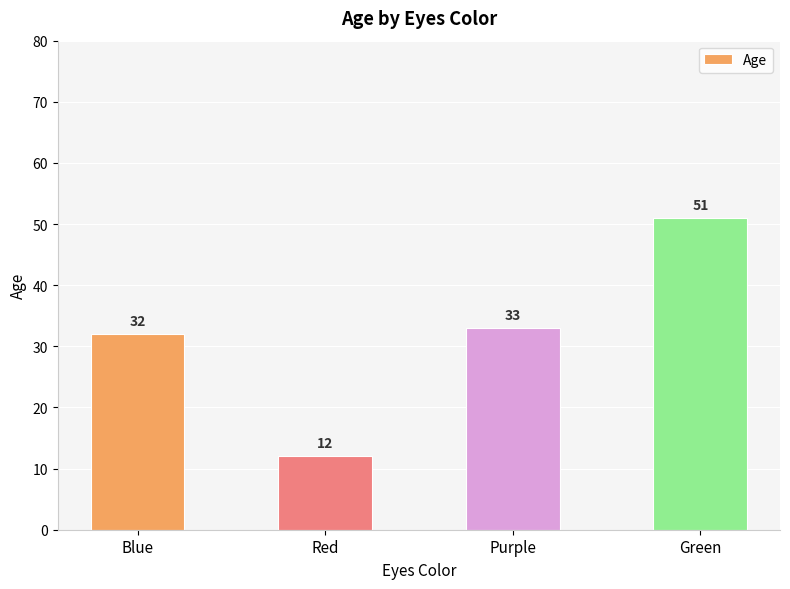

Is it true that the value at Purple is 33?

True